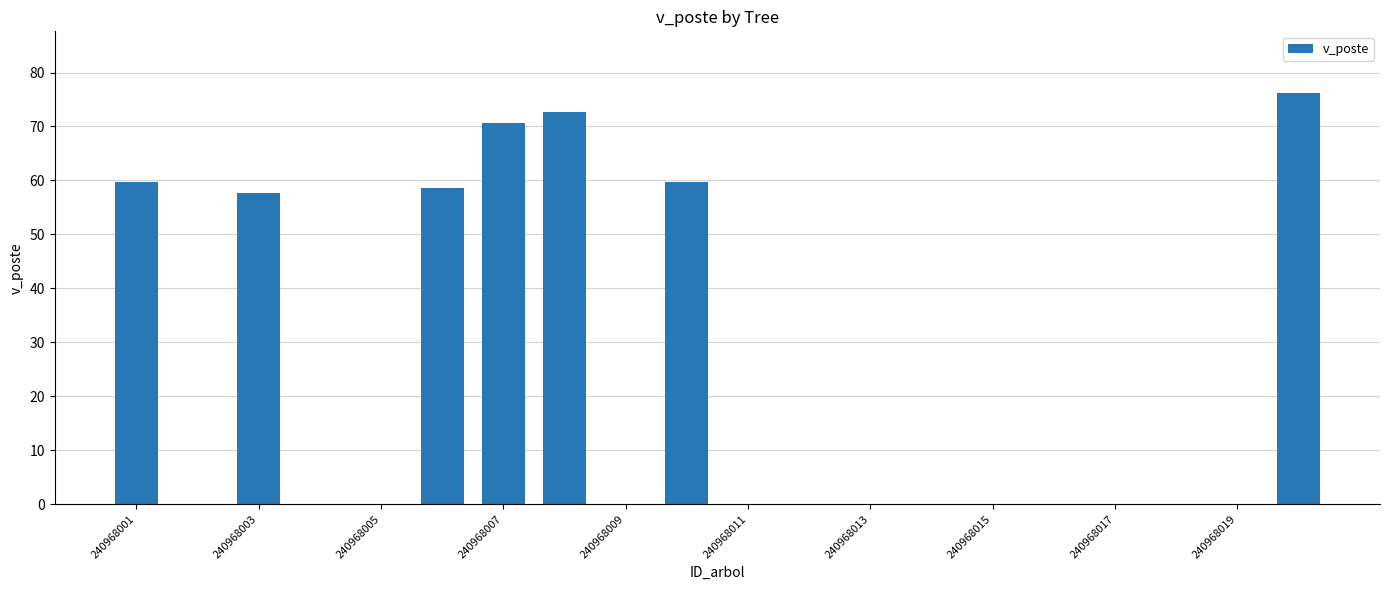

What is the sum of all values?

455.4